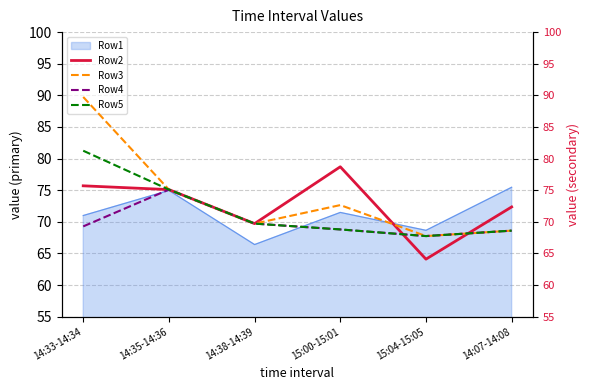

What position from the left is 15:04-15:05?

5